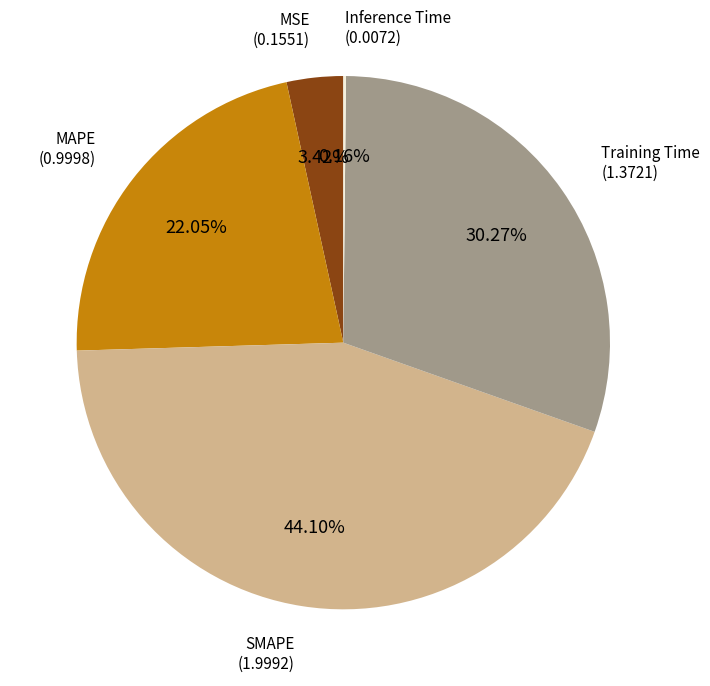

The MSE slice represents 3% of the pie. True or false?

True